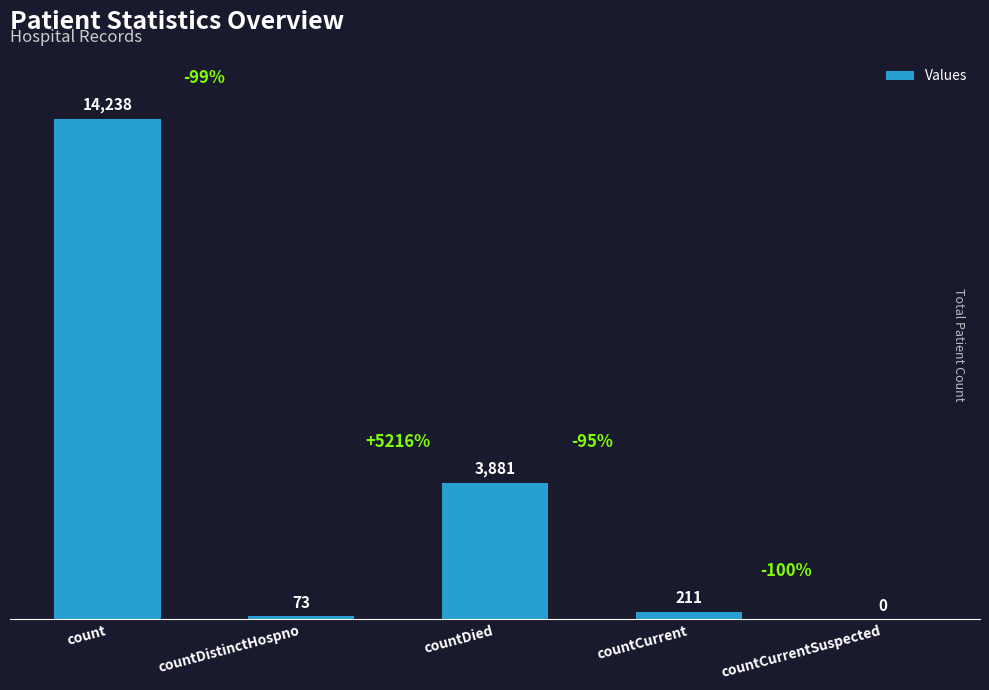

At which label does the data first exceed 211?

count